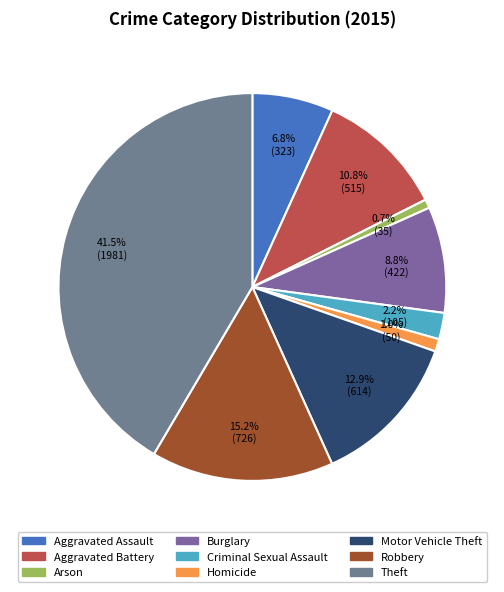

What percentage is the Robbery slice, to the nearest percent?

15%